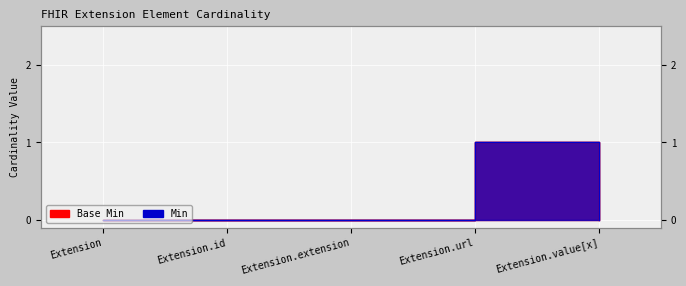

Between Extension.id and Extension, which is larger?

Extension.id